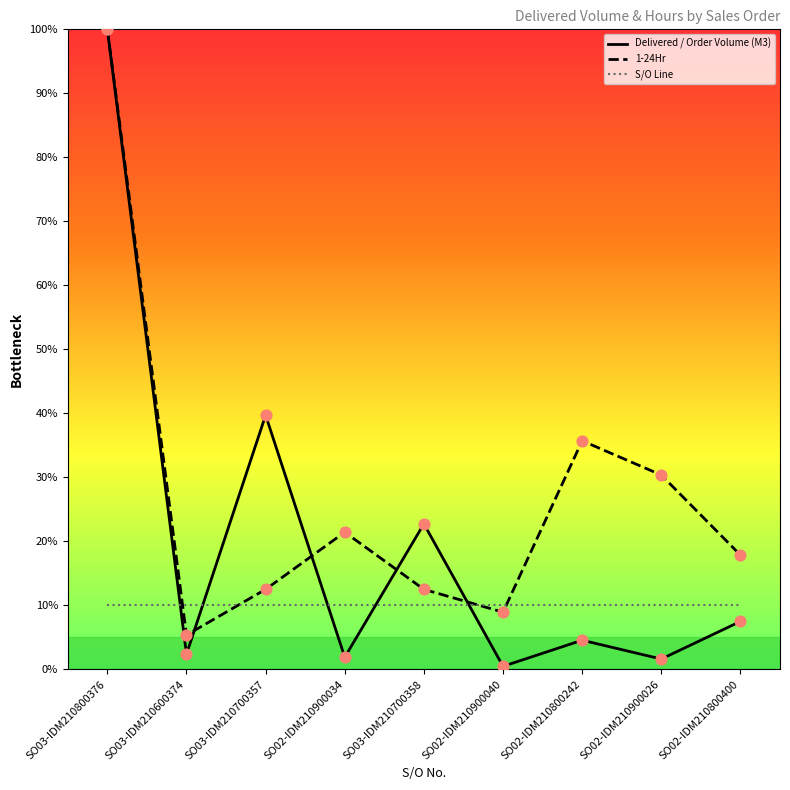

At which category is the sum across all series the highest?

SO03-IDM210800376